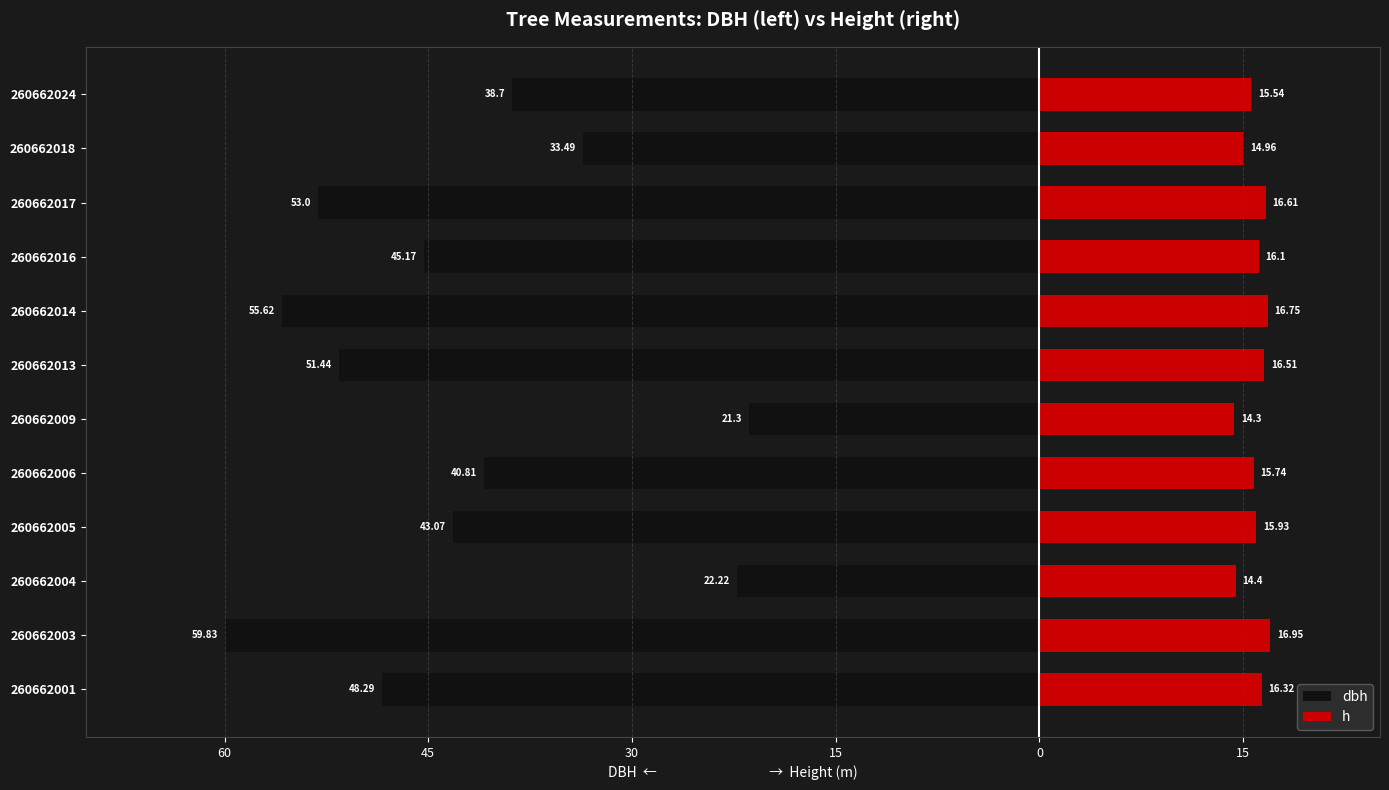

At 260662004, list the series in order from largest to smallest.

h, dbh